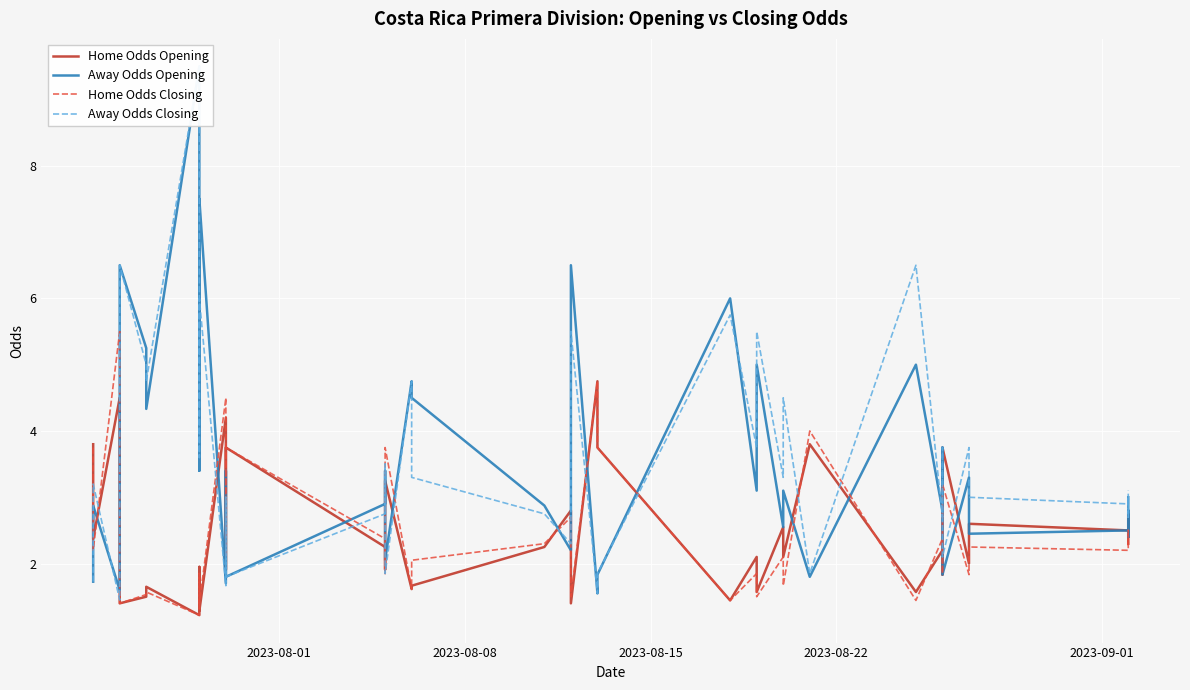

True or false: Home Odds Closing has a value of 1.1 at 2023-08-15.

False